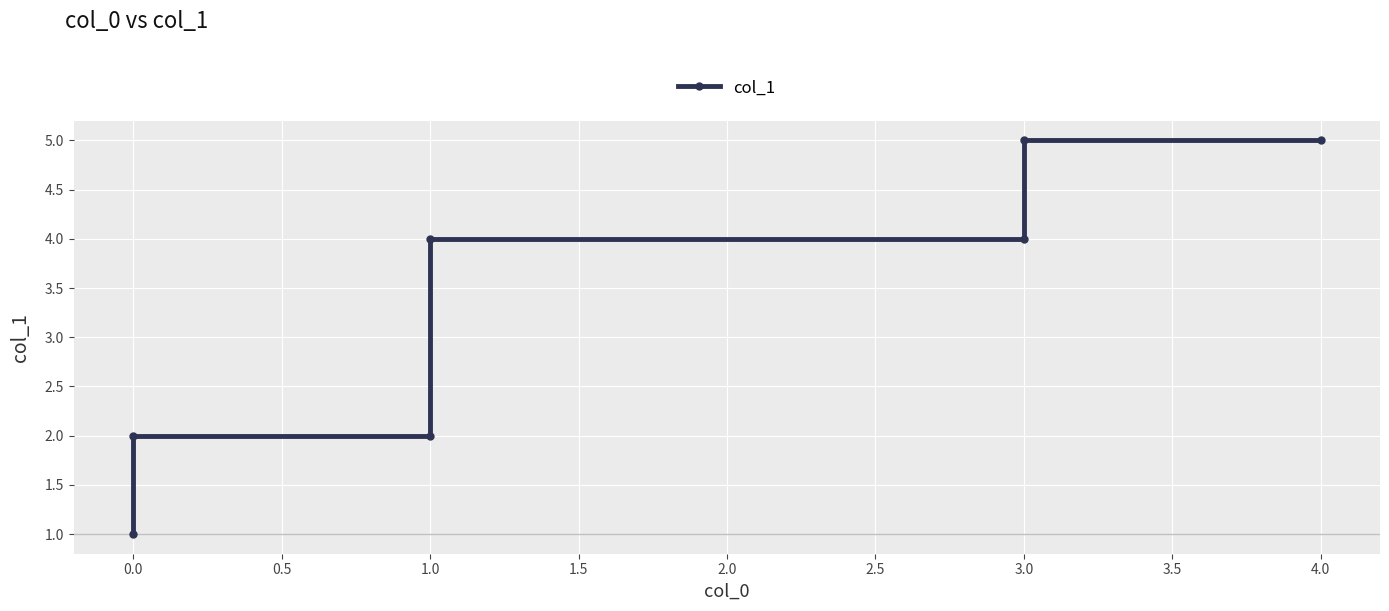

The chart shows a value of 2 at 1.0. True or false?

True